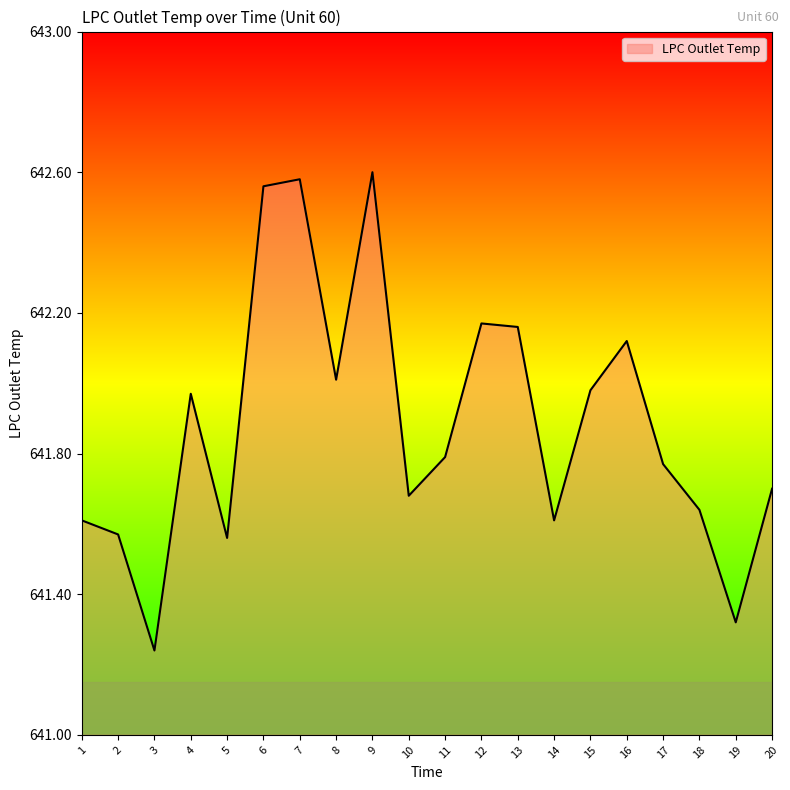

Is it true that the value at 11 is 906.4?

False